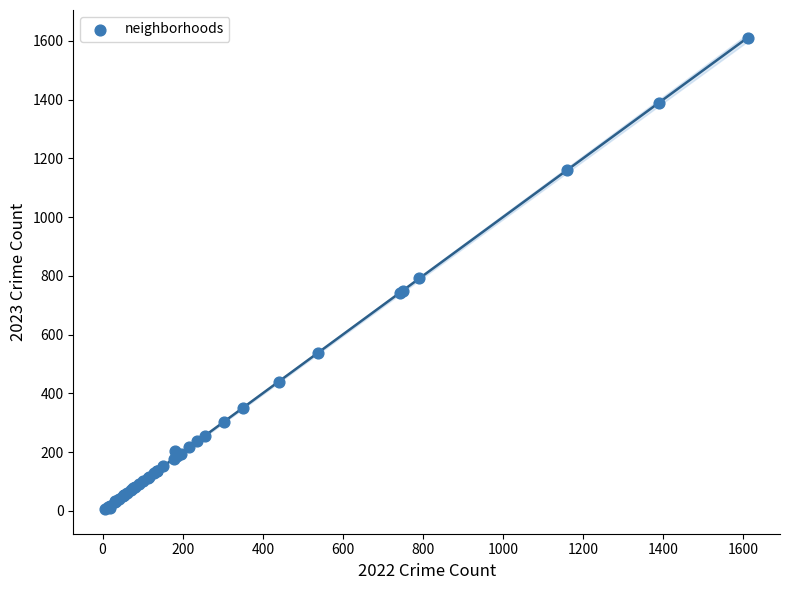

What Y value in the scatter plot is closest to 809?

791